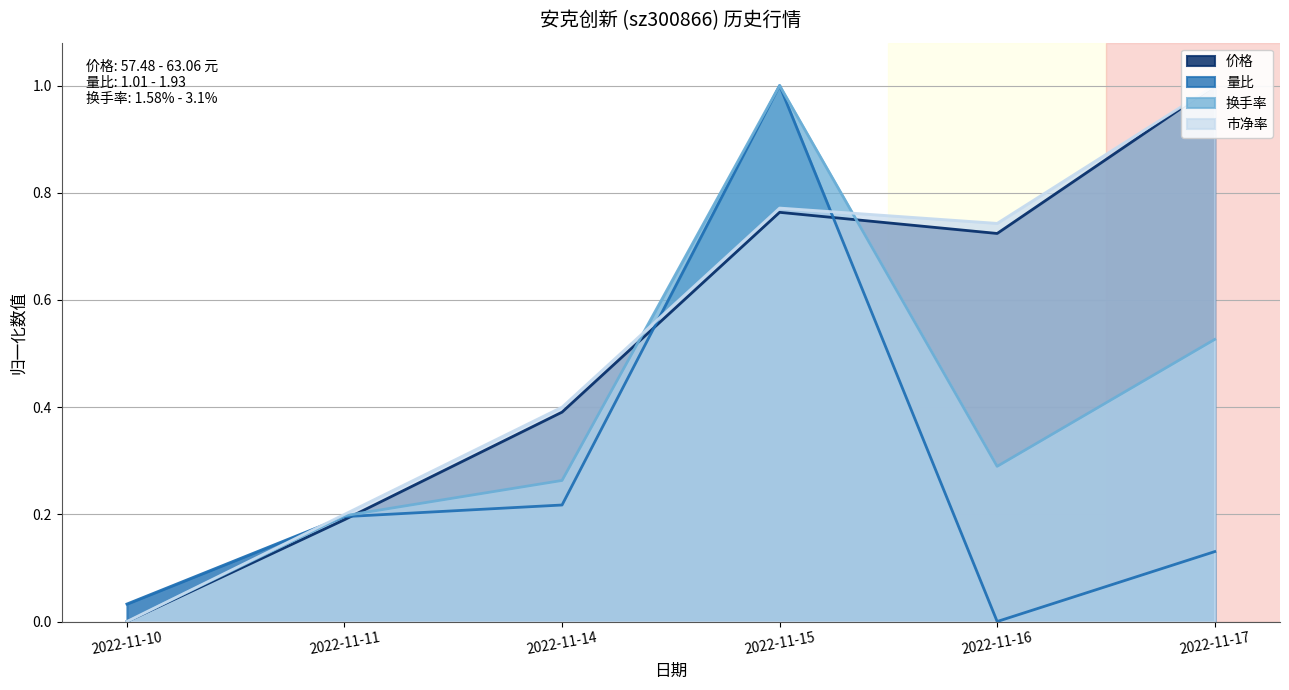

How many values in the 市净率 series exceed 0?

5